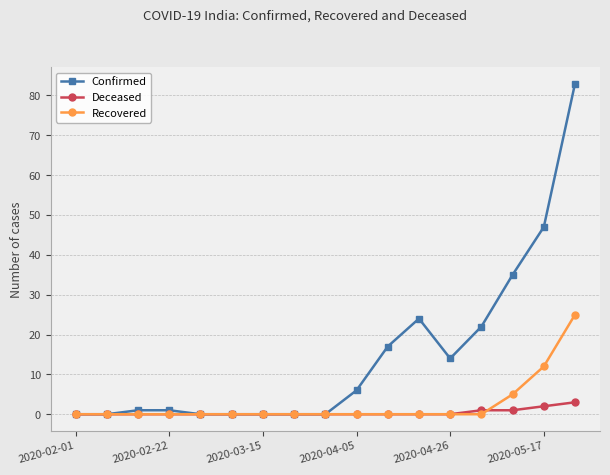

What is the value of the Recovered point at the 16th from the left?

12